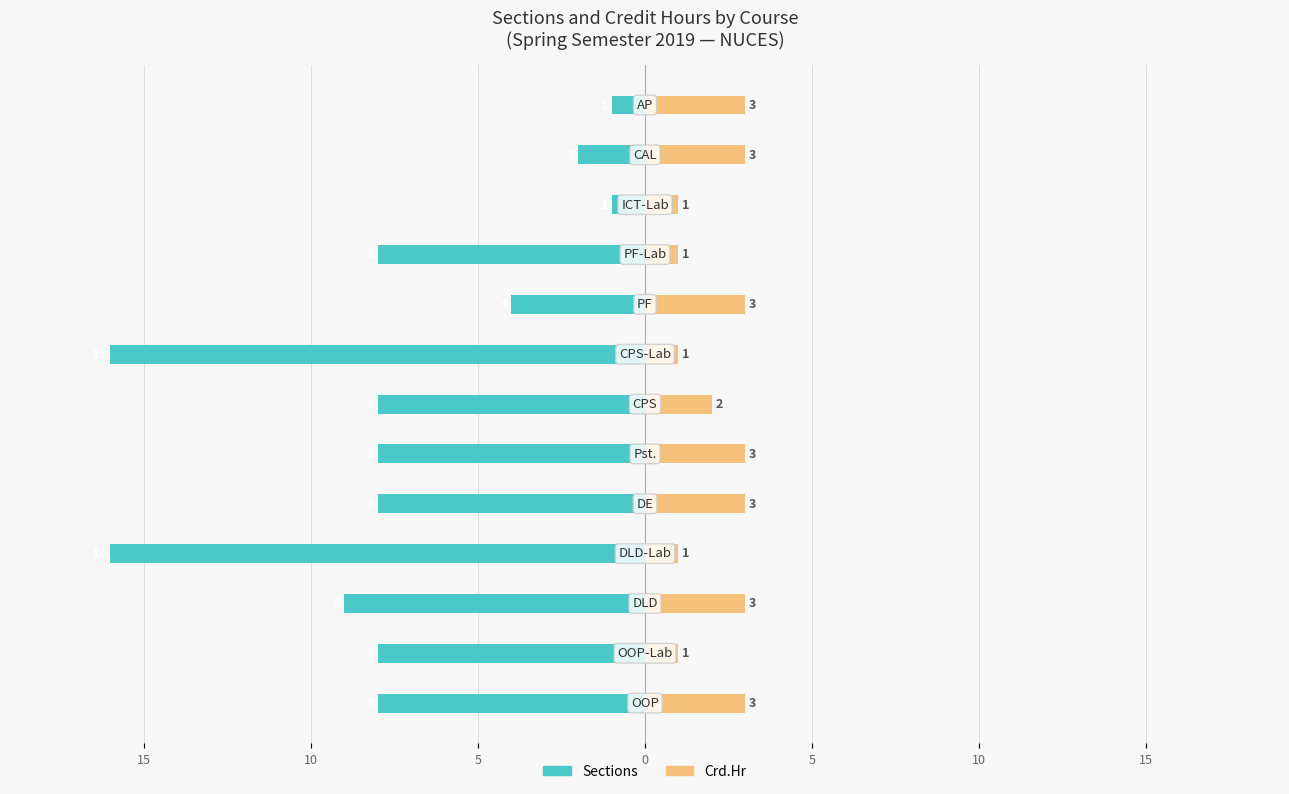

What is the value of the Sections bar at the 3rd from the left?

-9